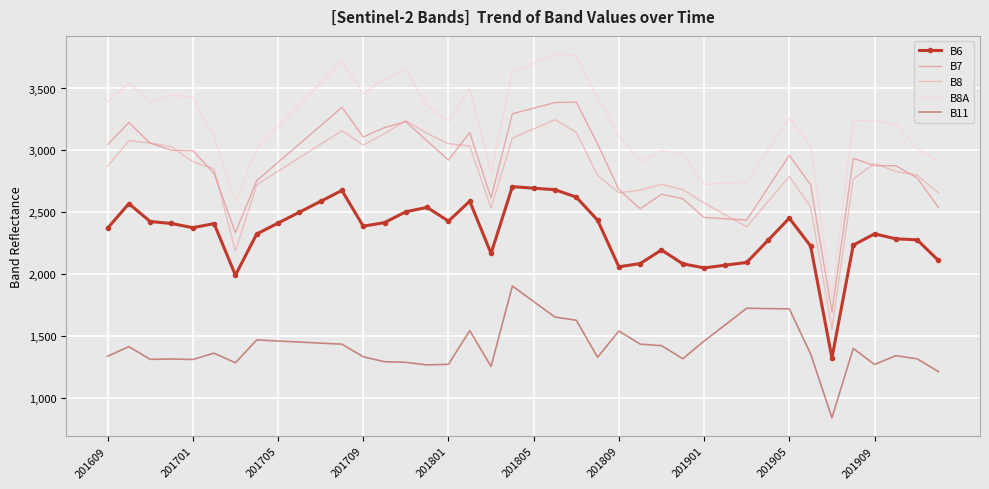

Which series has the largest range (max minus min)?

B8A